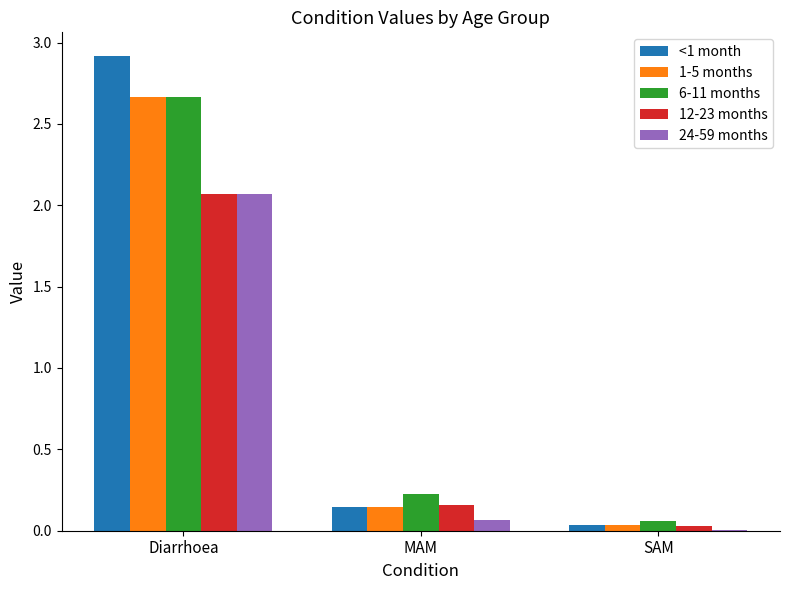

The 12-23 months series shows 0.0 at SAM. True or false?

True